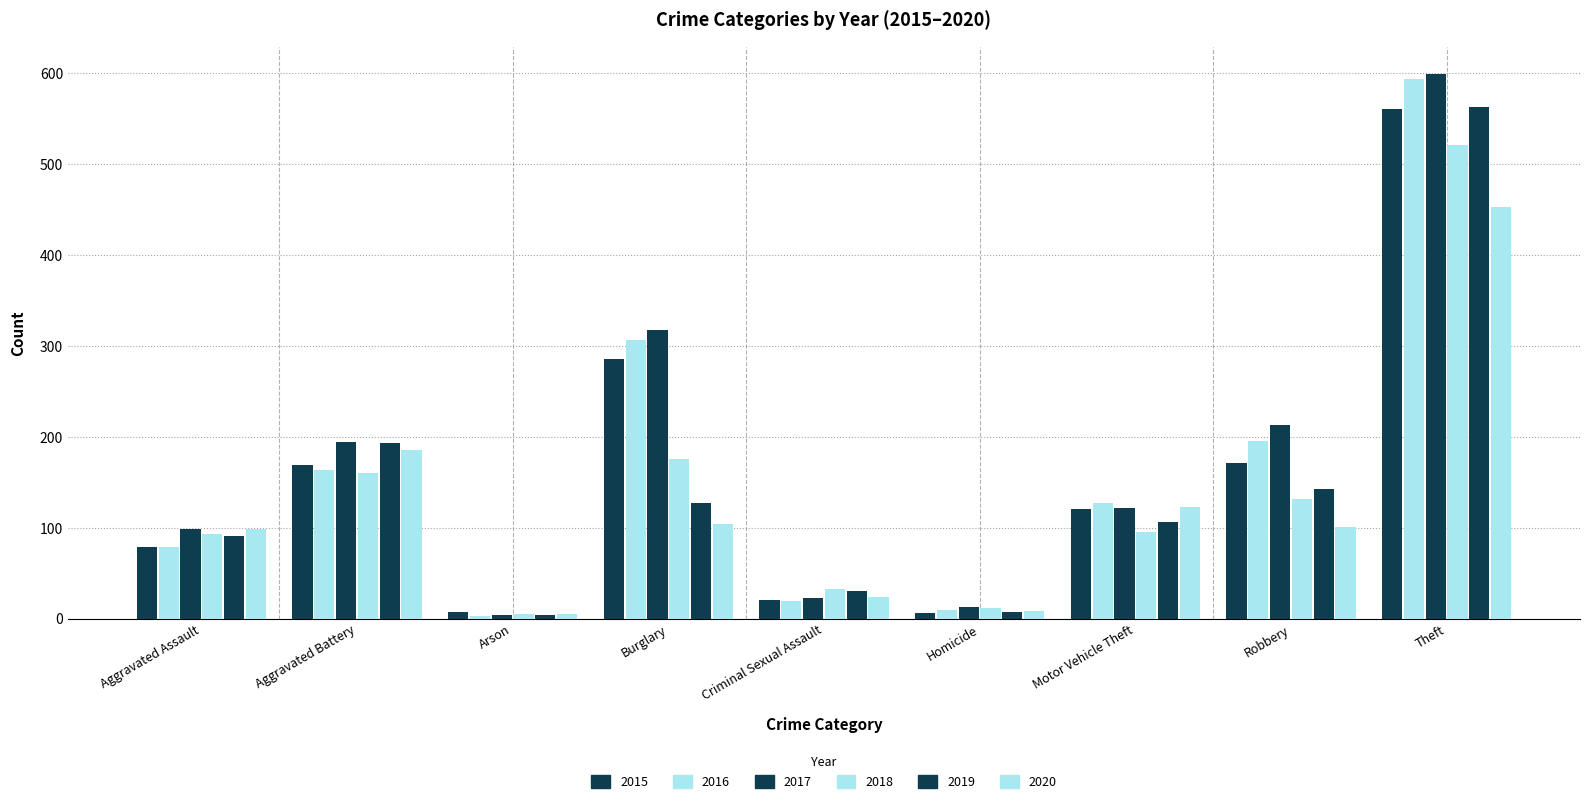

How many bars are there in total?

54